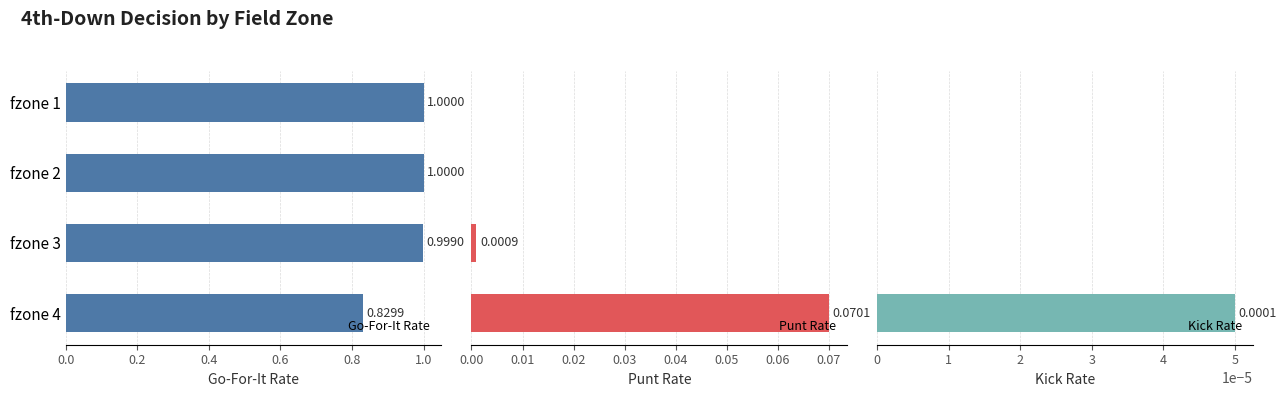

Between fzone 1 and fzone 4, which series saw the biggest shift?

Go-For-It Rate